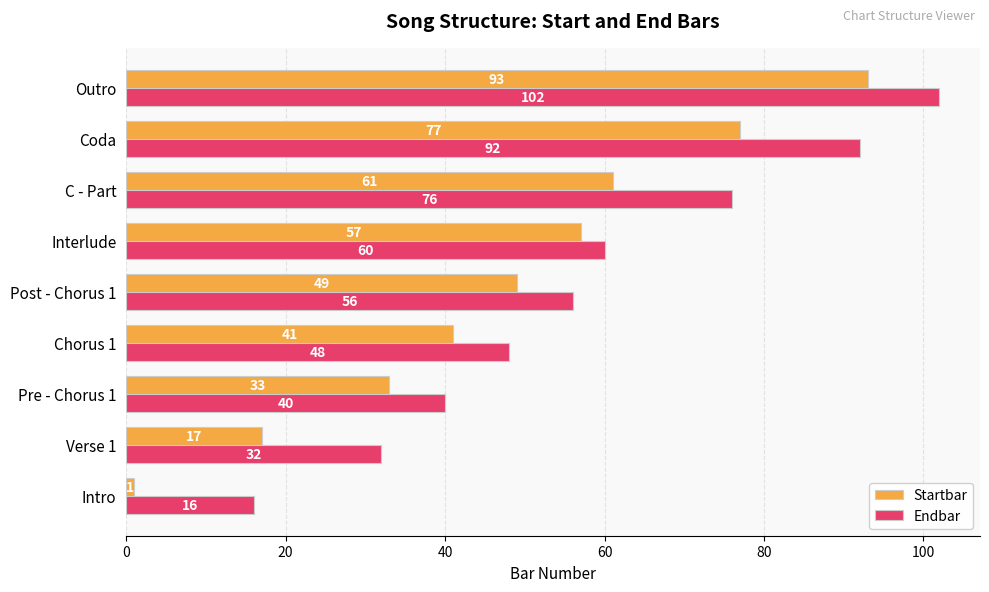

What is the sum of the Endbar values at Intro and Interlude?

76